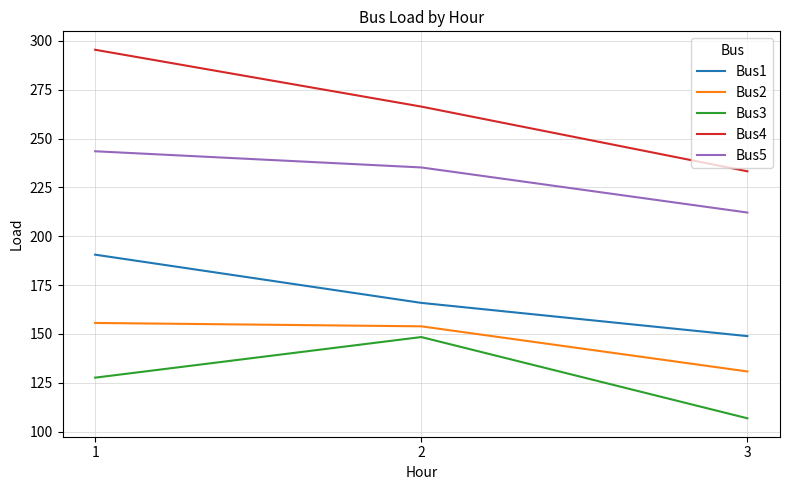

At how many categories does at least one series exceed 283?

1